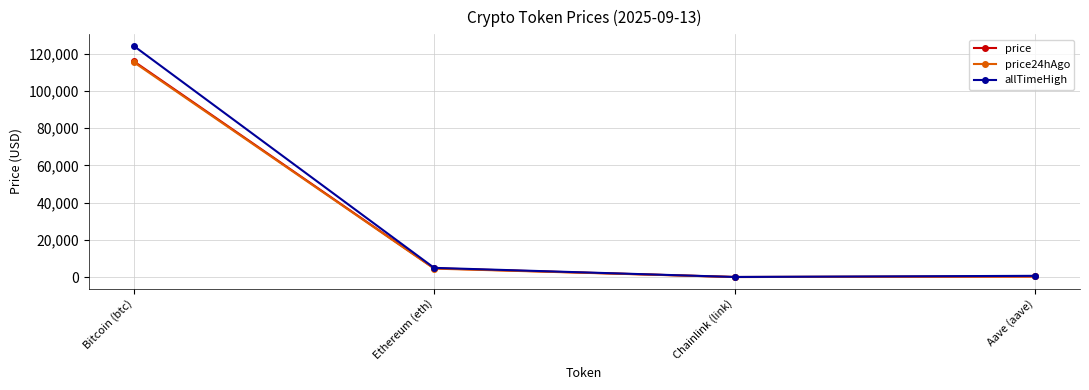

What is the value of the allTimeHigh point at the 2nd from the left?

4946.1